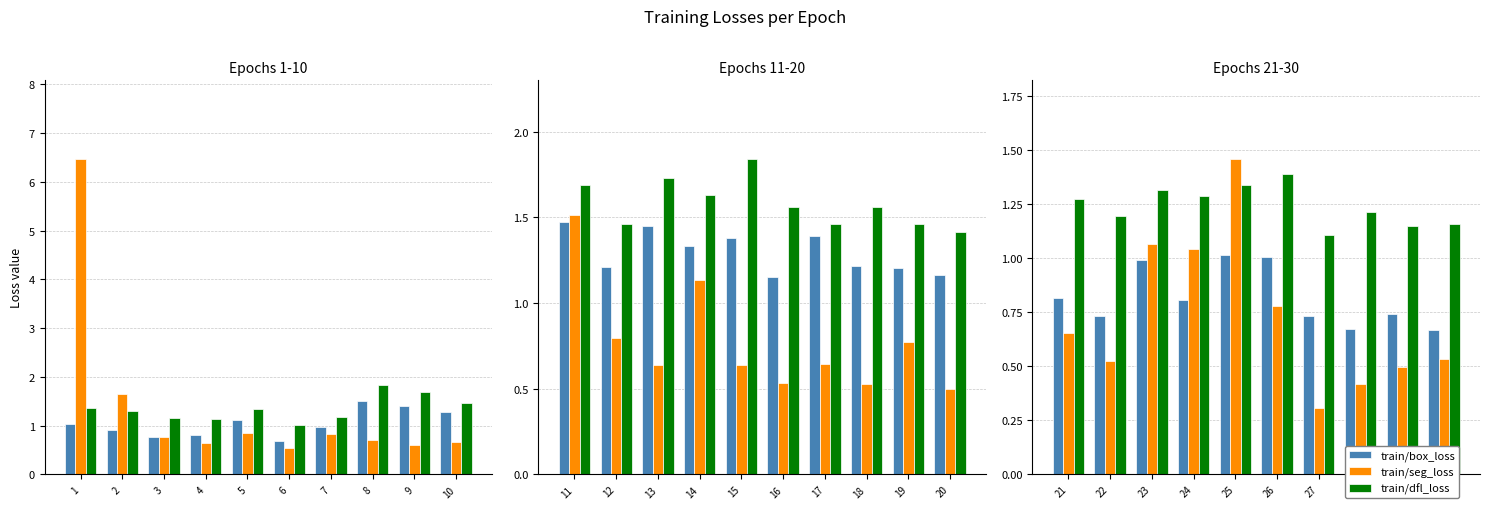

Which series has the largest total across all categories?

train/dfl_loss